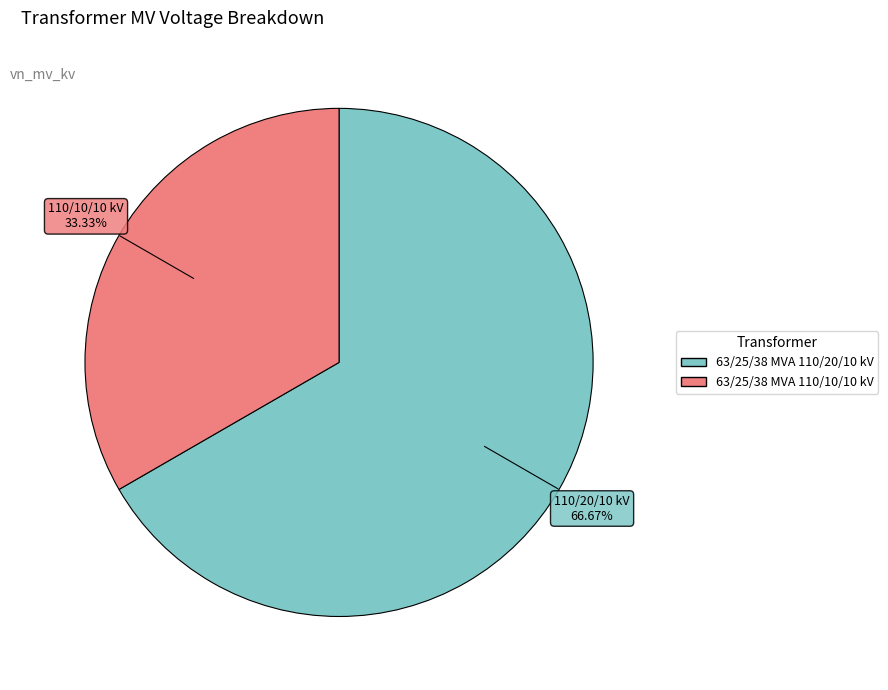

What is the ratio of the value at 63/25/38 MVA 110/10/10 kV to the value at 63/25/38 MVA 110/20/10 kV?

0.5